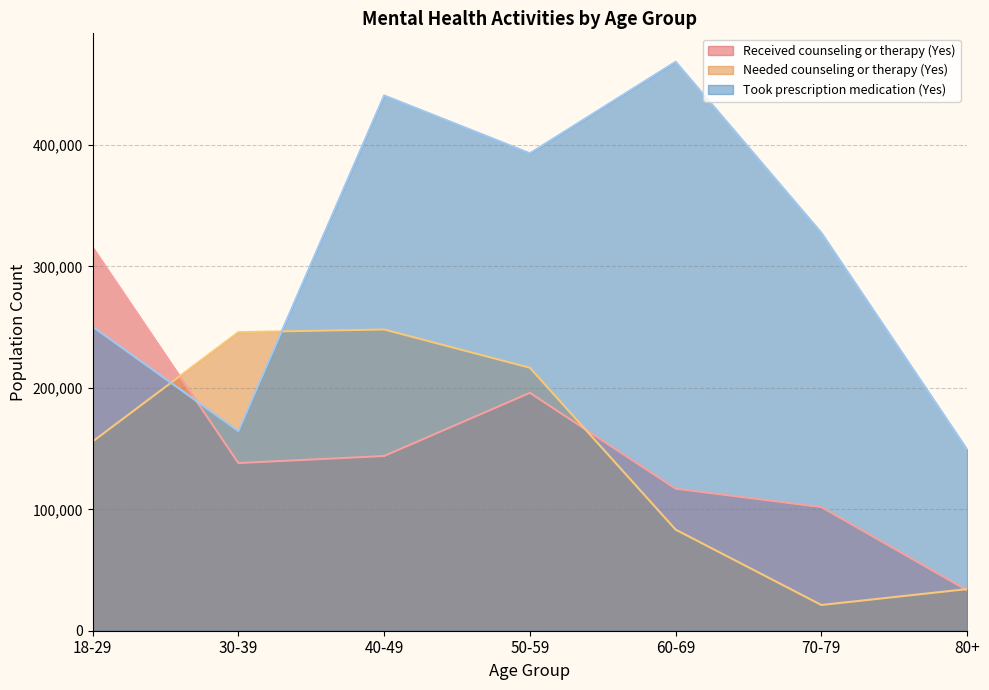

Count the number of data series in this chart.

3